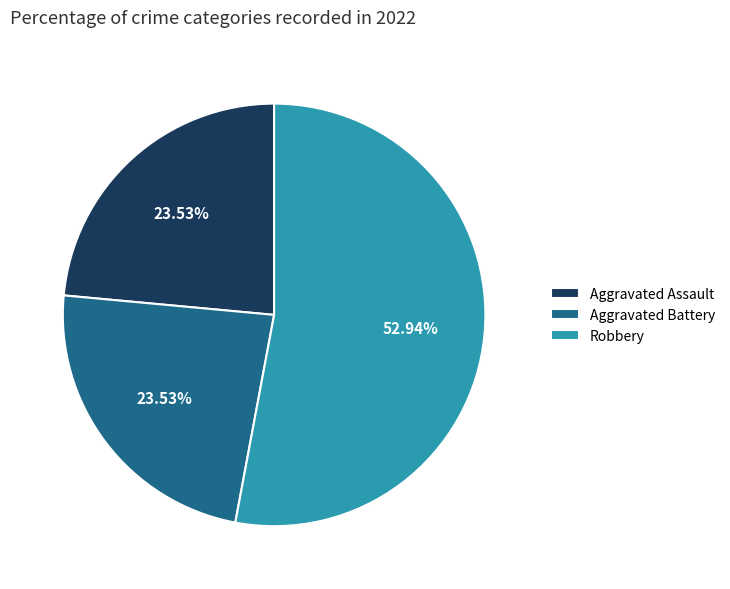

Is the sum of Robbery and Aggravated Assault greater than half?

Yes